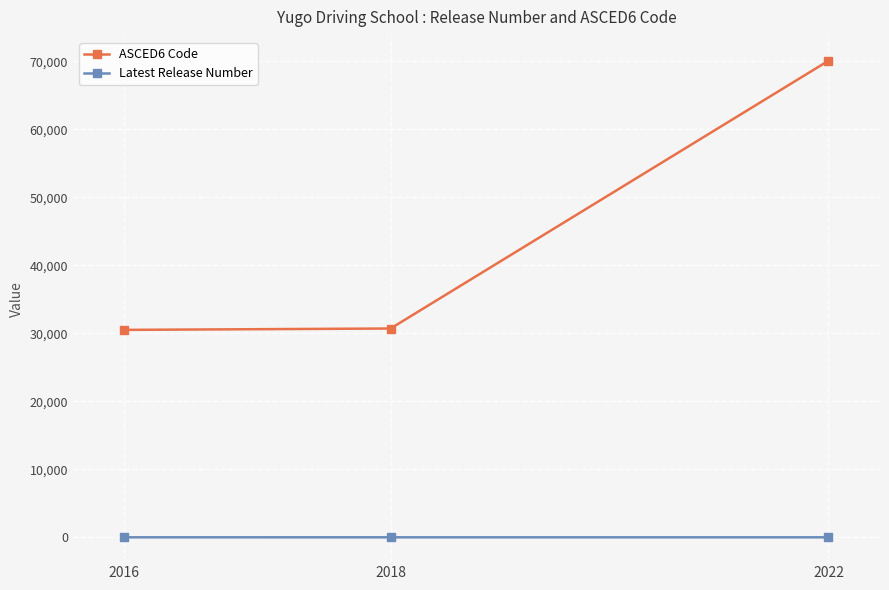

What is the spread (max minus min) of values at 2022?

70108